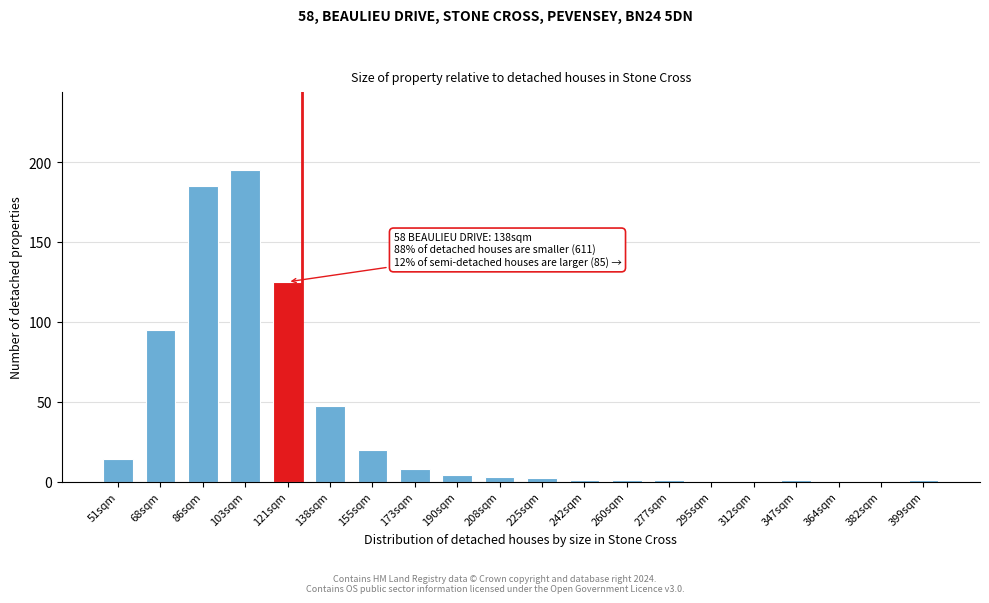

Reading left to right, extract all data points from this chart.

51sqm=14	68sqm=95	86sqm=185	103sqm=195	121sqm=125	138sqm=47	155sqm=20	173sqm=8	190sqm=4	208sqm=3	225sqm=2	242sqm=1	260sqm=1	277sqm=1	295sqm=0	312sqm=0	347sqm=1	364sqm=0	382sqm=0	399sqm=1